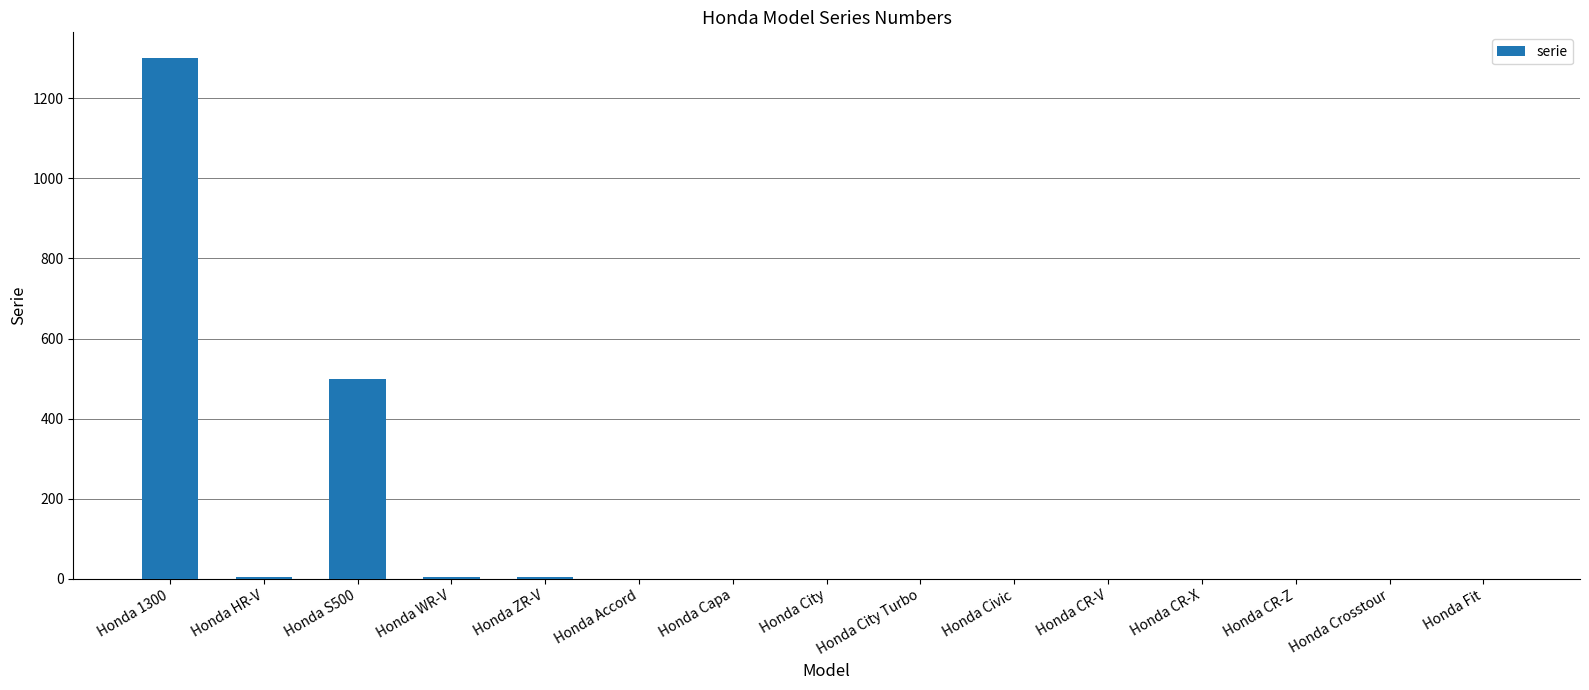

What is the average value?

121